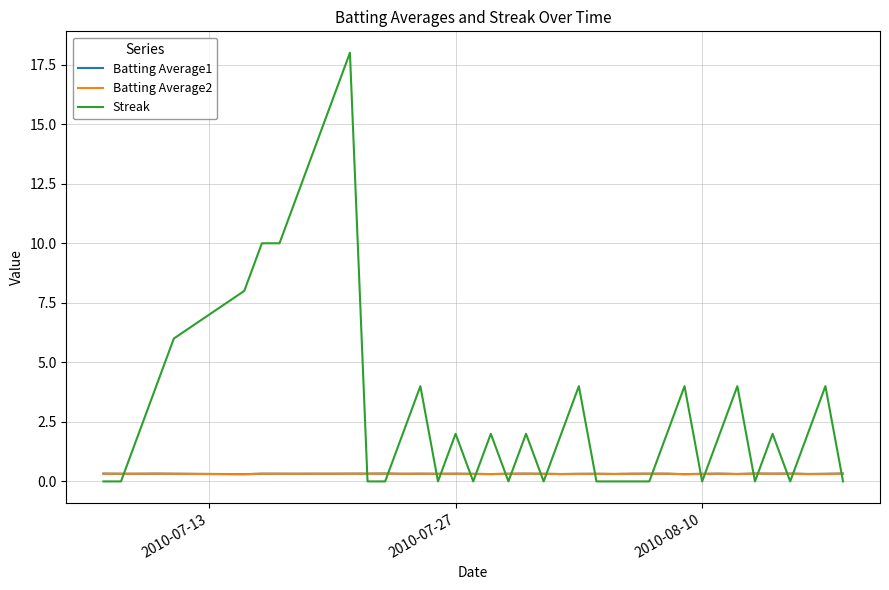

Which series has the largest range (max minus min)?

Streak